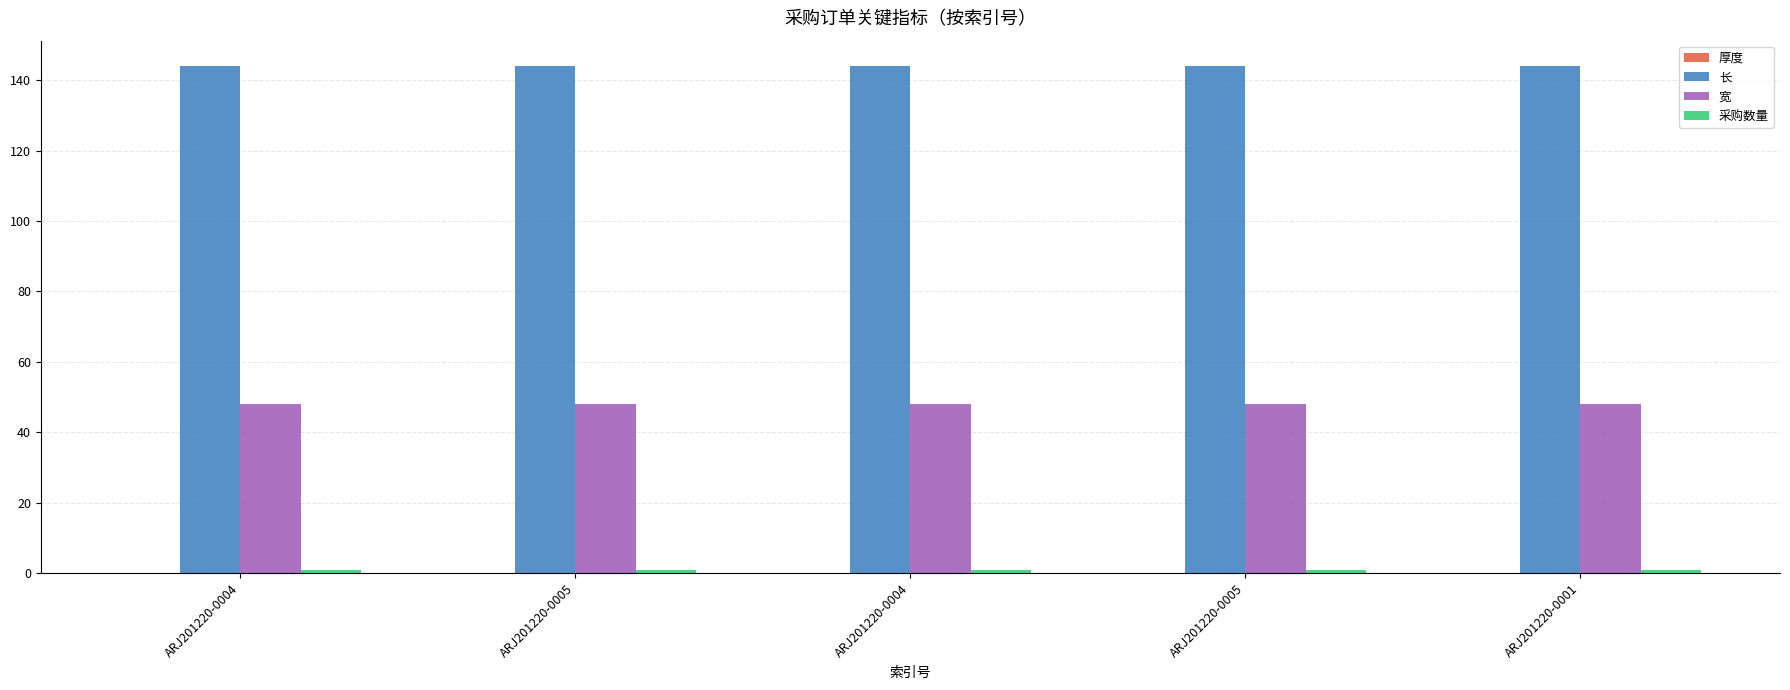

Which category has the highest value in the 长 series?

ARJ201220-0004